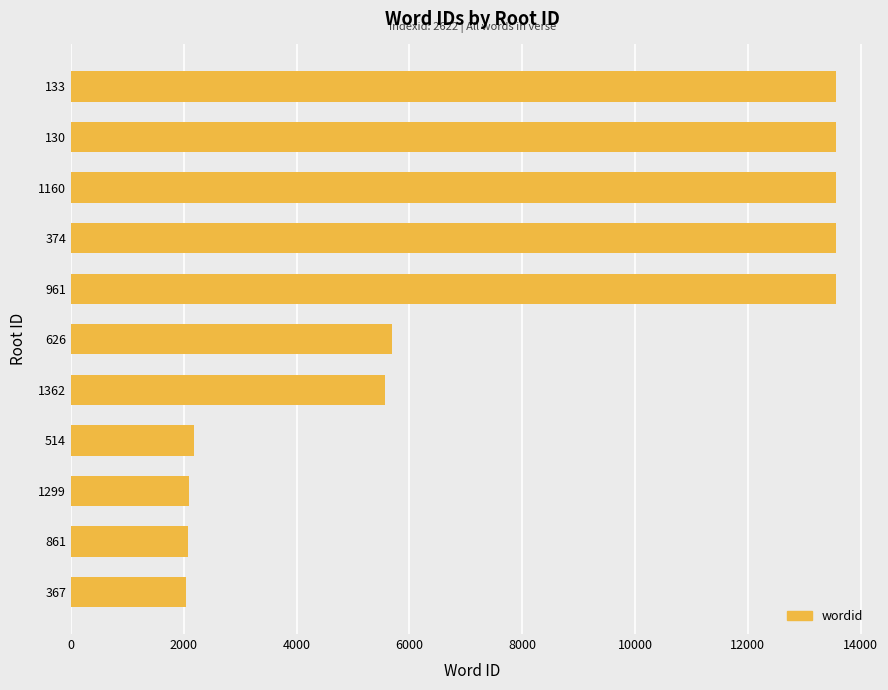

What is the sum of all values?

87443